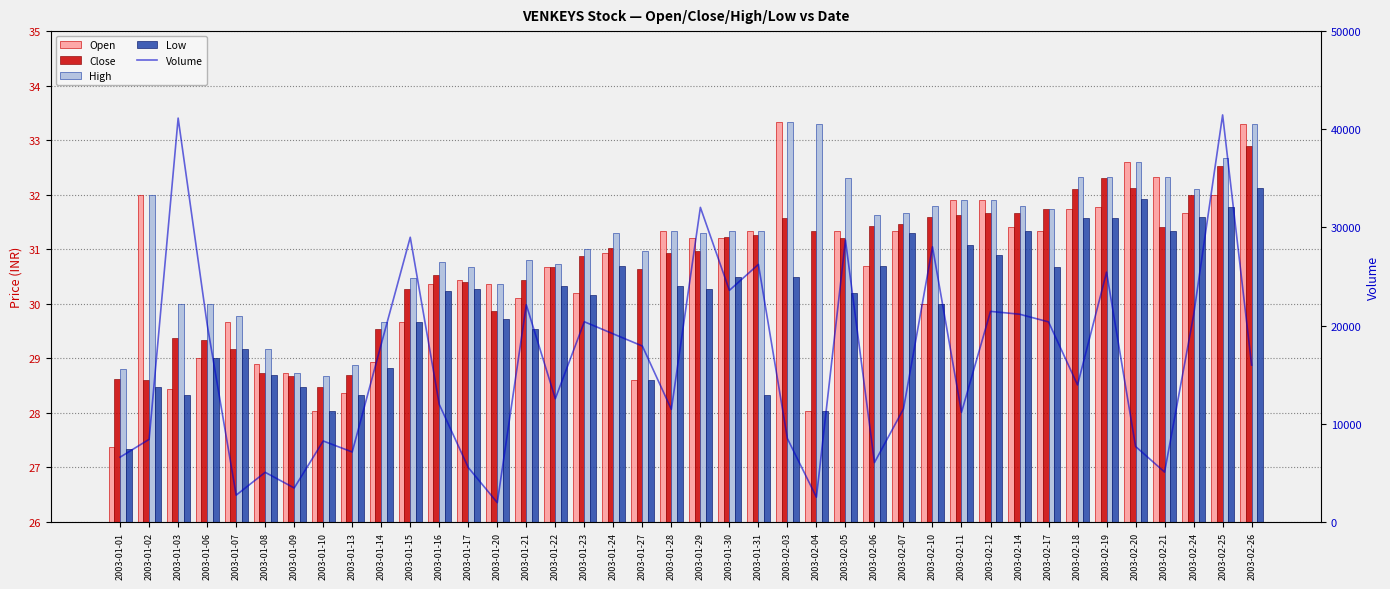

Between 2003-01-10 and 2003-02-26, which series saw the biggest shift?

Volume